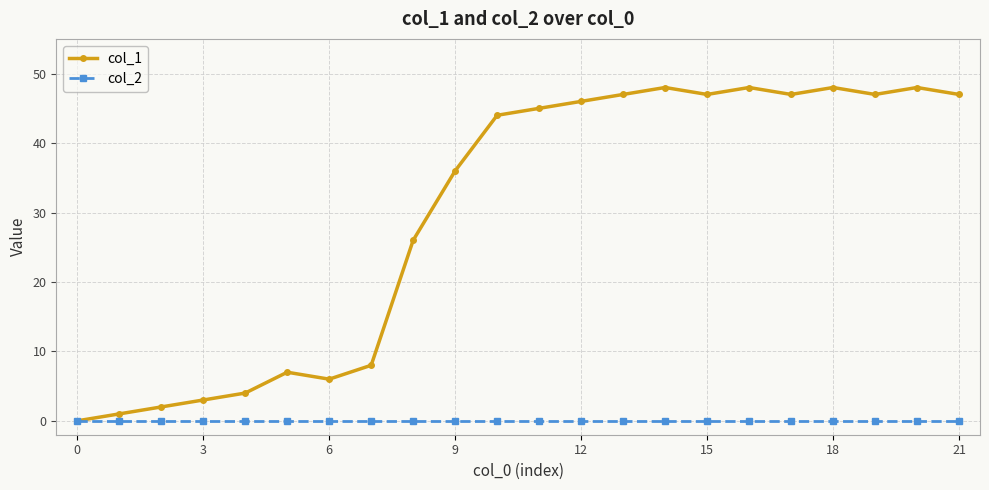

Which series has the largest range (max minus min)?

col_1